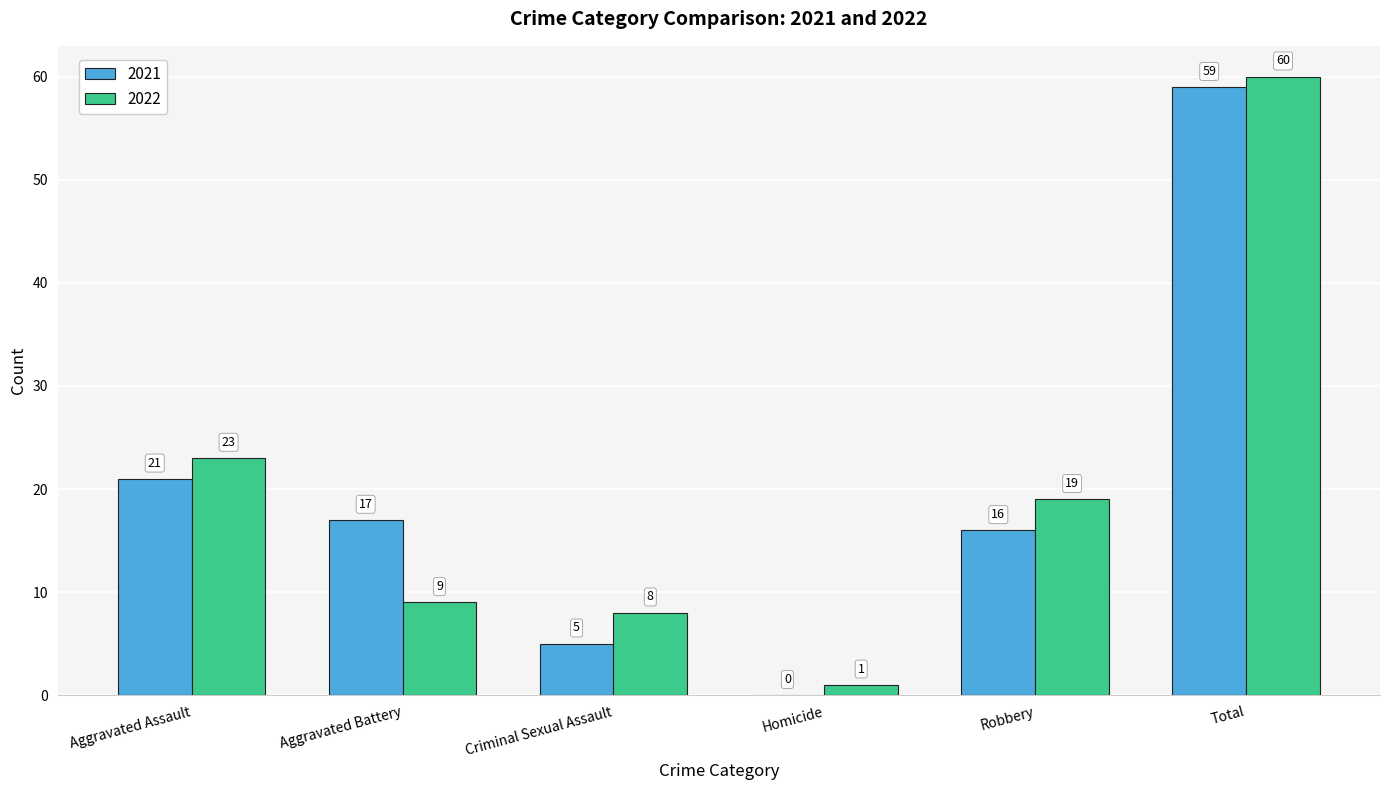

What value does the 2021 series have at Robbery, to the nearest 5?

15